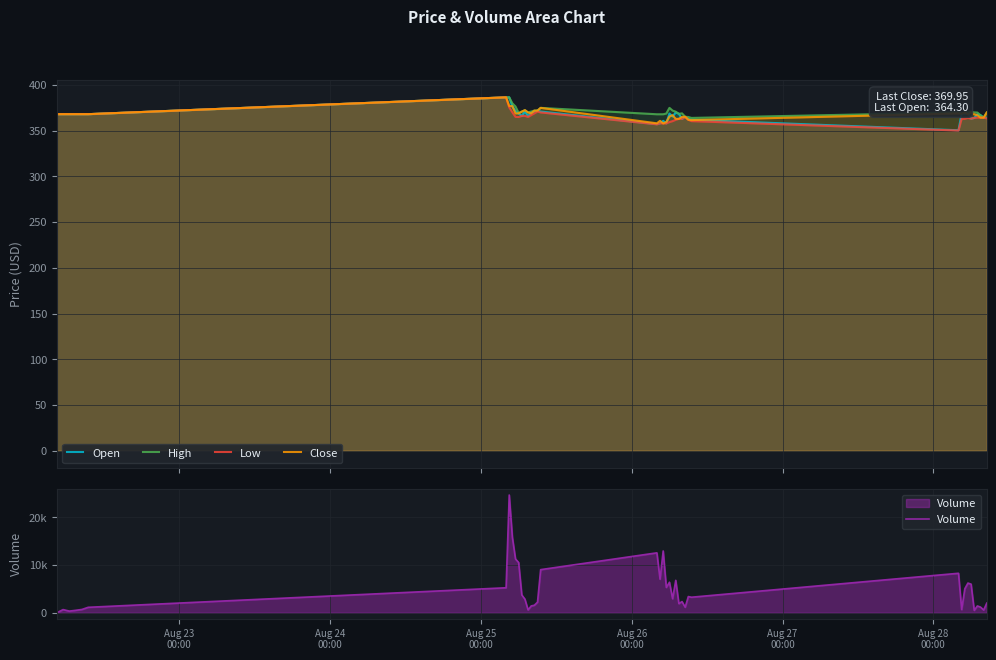

How many data points in Close are above 368?

23